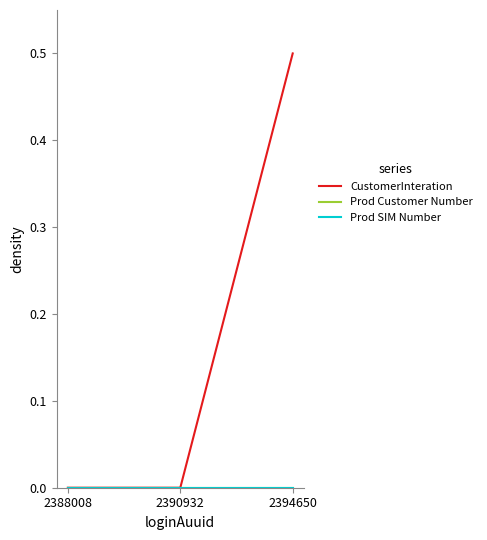

Is this an area chart (filled region under the line)?

No